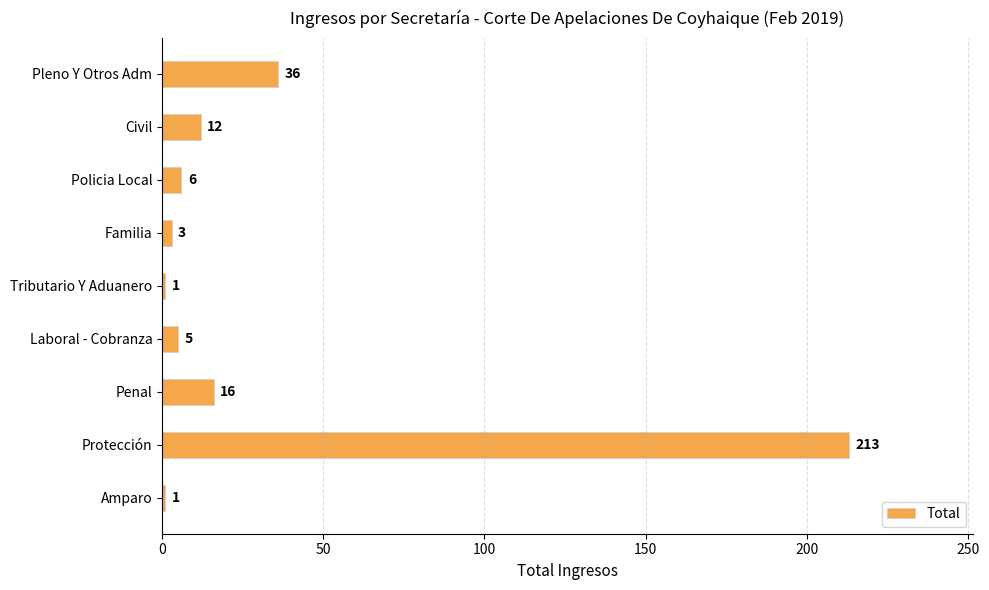

Does the chart contain any negative values?

No